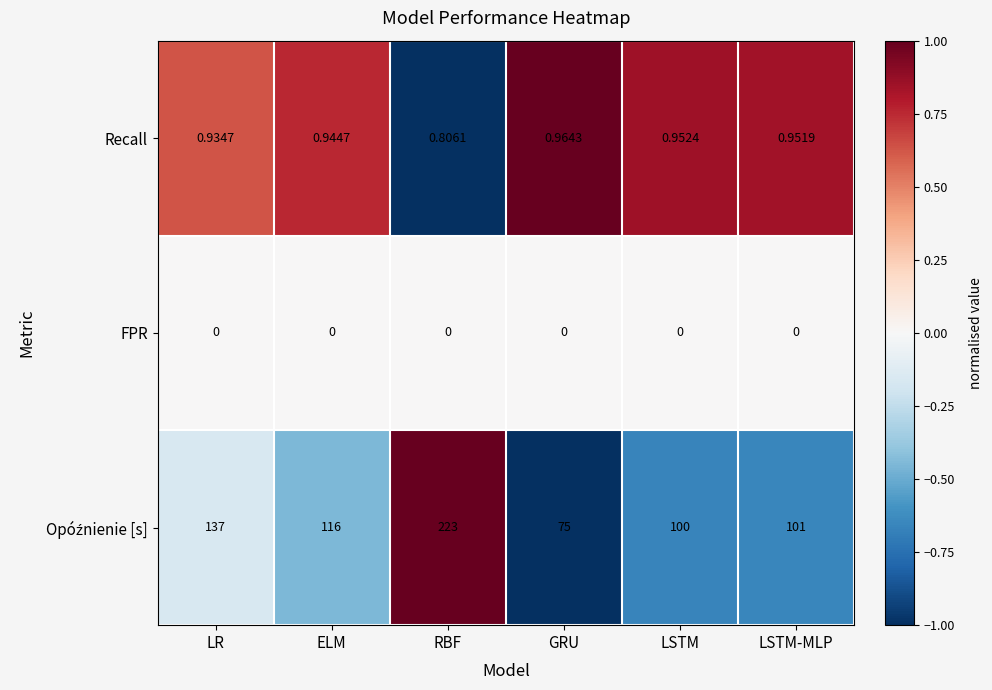

What is the greatest value displayed?

223.0